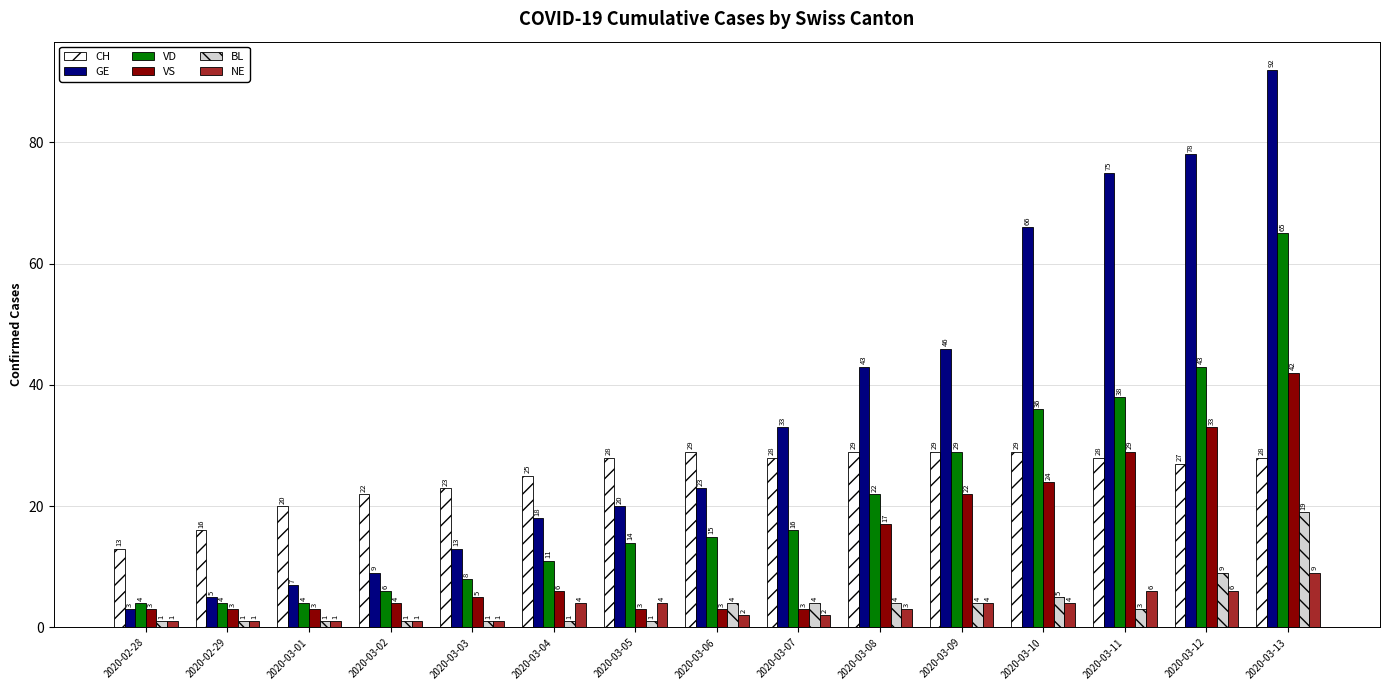

Rank the categories by GE value from highest to lowest.

2020-03-13, 2020-03-12, 2020-03-11, 2020-03-10, 2020-03-09, 2020-03-08, 2020-03-07, 2020-03-06, 2020-03-05, 2020-03-04, 2020-03-03, 2020-03-02, 2020-03-01, 2020-02-29, 2020-02-28